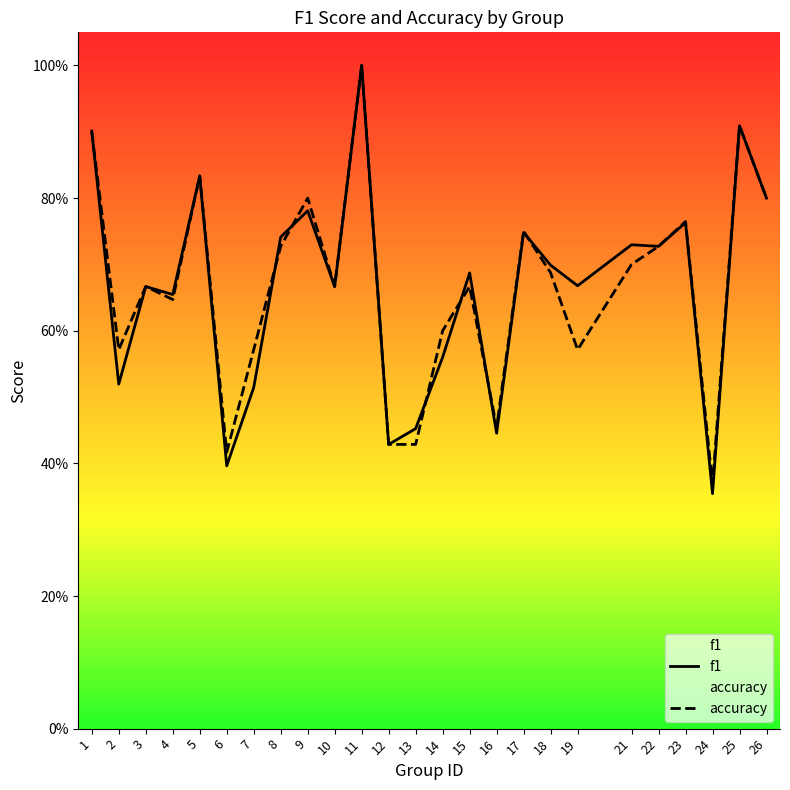

Which series has the largest total across all categories?

accuracy